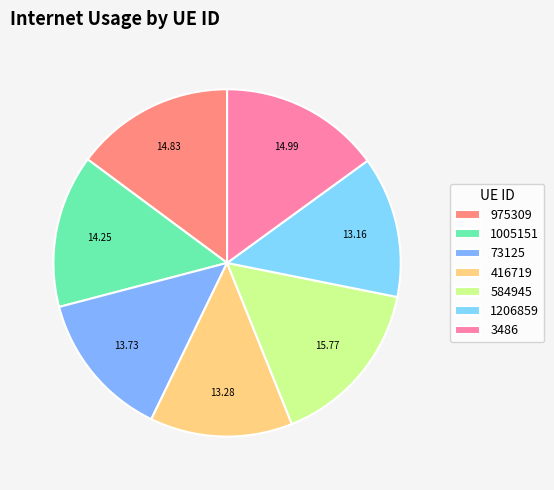

To the nearest percent, what percentage of the pie is 584945?

16%